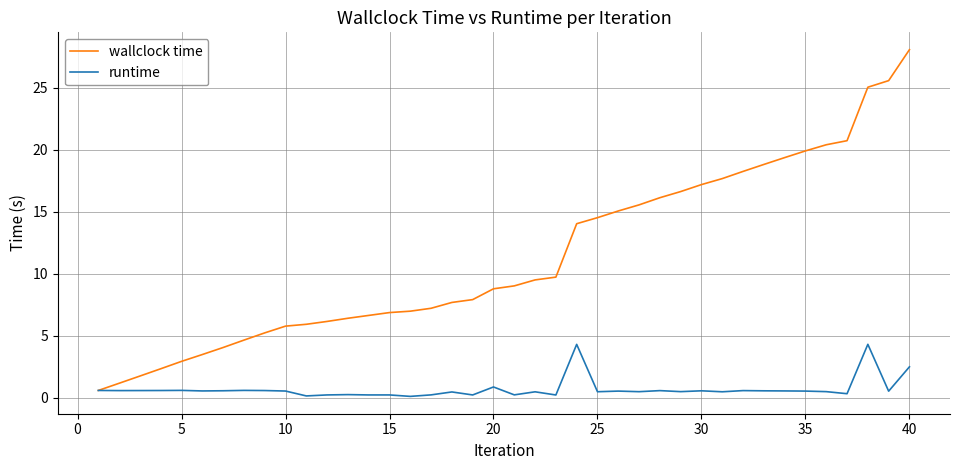

Which series has the widest spread of values?

wallclock time